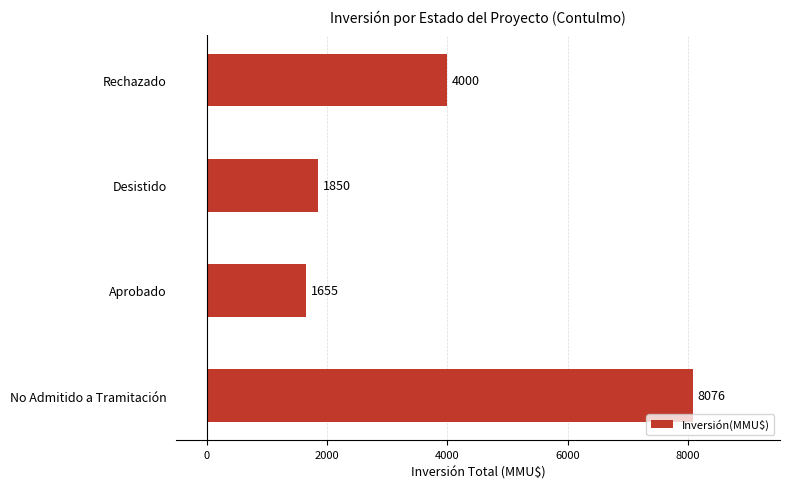

Does the chart contain any negative values?

No